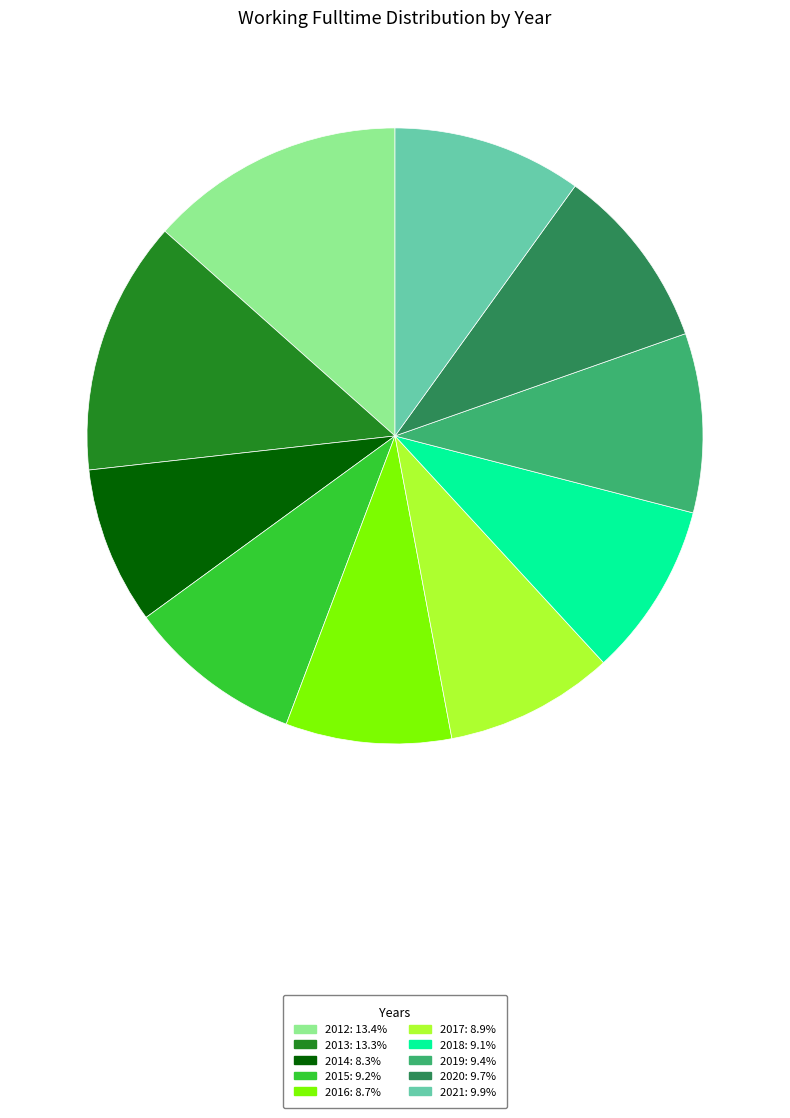

Does 2019 account for over 50% of the chart?

No